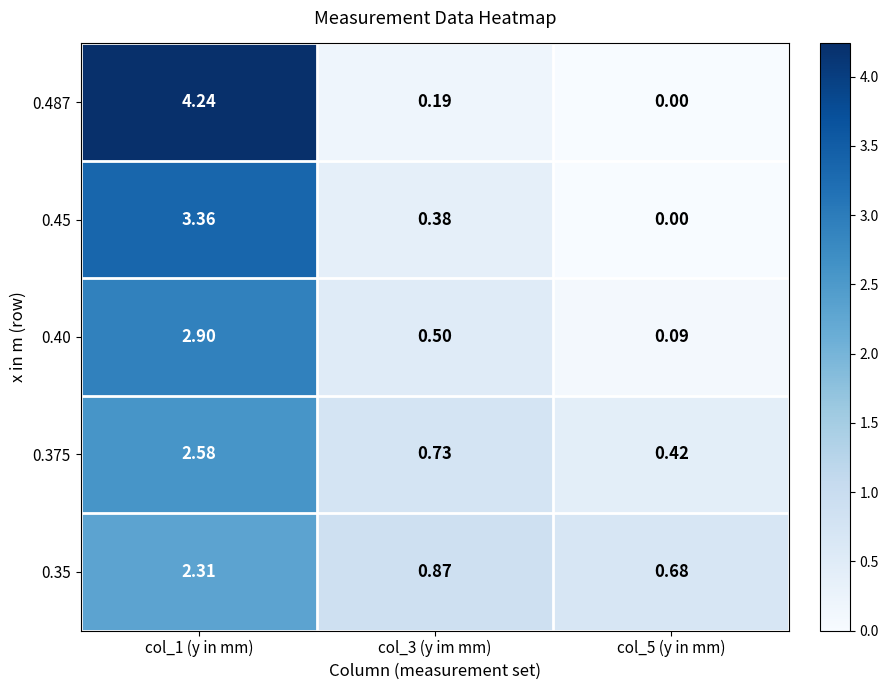

Rank the series by their maximum value, from lowest to highest.

0.35, 0.375, 0.40, 0.45, 0.487